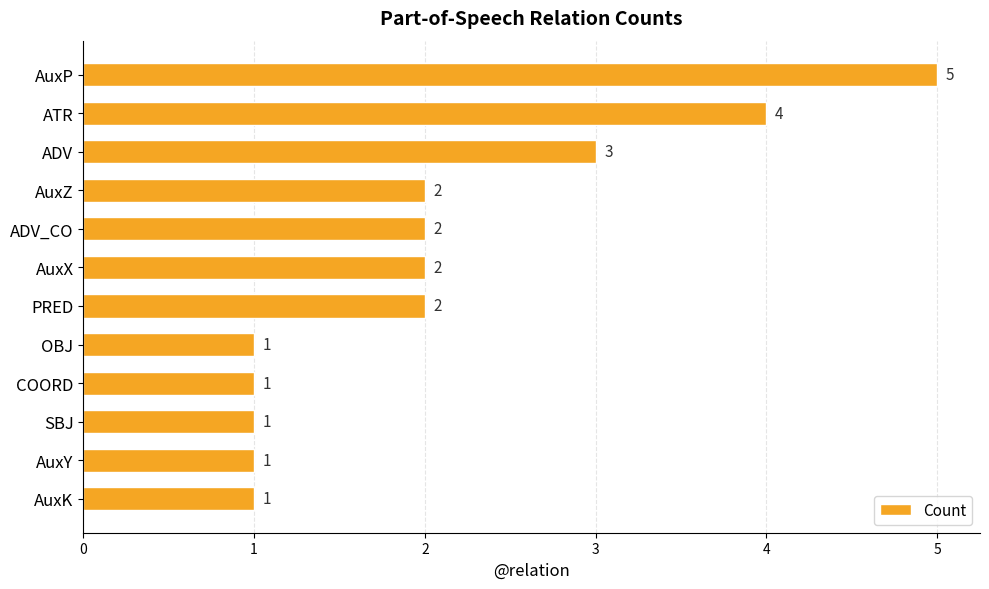

Approximately how many times larger is the value at AuxZ compared to AuxY?

2.0